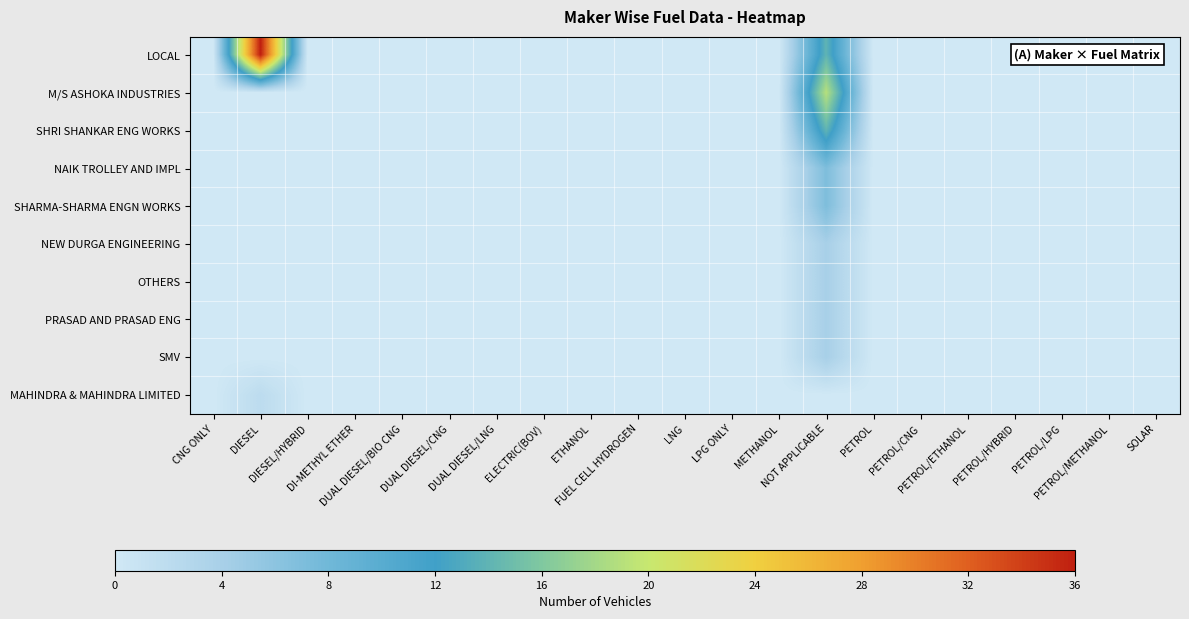

Reading right to left, extract all data points from this chart.

LOCAL: SOLAR=0	PETROL/METHANOL=0	PETROL/LPG=0	PETROL/HYBRID=0	PETROL/ETHANOL=0	PETROL/CNG=0	PETROL=0	NOT APPLICABLE=14	METHANOL=0	LPG ONLY=0	LNG=0	FUEL CELL HYDROGEN=0	ETHANOL=0	ELECTRIC(BOV)=0	DUAL DIESEL/LNG=0	DUAL DIESEL/CNG=0	DUAL DIESEL/BIO CNG=0	DI-METHYL ETHER=0	DIESEL/HYBRID=0	DIESEL=36	CNG ONLY=0
M/S ASHOKA INDUSTRIES: SOLAR=0	PETROL/METHANOL=0	PETROL/LPG=0	PETROL/HYBRID=0	PETROL/ETHANOL=0	PETROL/CNG=0	PETROL=0	NOT APPLICABLE=19	METHANOL=0	LPG ONLY=0	LNG=0	FUEL CELL HYDROGEN=0	ETHANOL=0	ELECTRIC(BOV)=0	DUAL DIESEL/LNG=0	DUAL DIESEL/CNG=0	DUAL DIESEL/BIO CNG=0	DI-METHYL ETHER=0	DIESEL/HYBRID=0	DIESEL=0	CNG ONLY=0
SHRI SHANKAR ENG WORKS: SOLAR=0	PETROL/METHANOL=0	PETROL/LPG=0	PETROL/HYBRID=0	PETROL/ETHANOL=0	PETROL/CNG=0	PETROL=0	NOT APPLICABLE=14	METHANOL=0	LPG ONLY=0	LNG=0	FUEL CELL HYDROGEN=0	ETHANOL=0	ELECTRIC(BOV)=0	DUAL DIESEL/LNG=0	DUAL DIESEL/CNG=0	DUAL DIESEL/BIO CNG=0	DI-METHYL ETHER=0	DIESEL/HYBRID=0	DIESEL=0	CNG ONLY=0
NAIK TROLLEY AND IMPL: SOLAR=0	PETROL/METHANOL=0	PETROL/LPG=0	PETROL/HYBRID=0	PETROL/ETHANOL=0	PETROL/CNG=0	PETROL=0	NOT APPLICABLE=7	METHANOL=0	LPG ONLY=0	LNG=0	FUEL CELL HYDROGEN=0	ETHANOL=0	ELECTRIC(BOV)=0	DUAL DIESEL/LNG=0	DUAL DIESEL/CNG=0	DUAL DIESEL/BIO CNG=0	DI-METHYL ETHER=0	DIESEL/HYBRID=0	DIESEL=0	CNG ONLY=0
SHARMA-SHARMA ENGN WORKS: SOLAR=0	PETROL/METHANOL=0	PETROL/LPG=0	PETROL/HYBRID=0	PETROL/ETHANOL=0	PETROL/CNG=0	PETROL=0	NOT APPLICABLE=7	METHANOL=0	LPG ONLY=0	LNG=0	FUEL CELL HYDROGEN=0	ETHANOL=0	ELECTRIC(BOV)=0	DUAL DIESEL/LNG=0	DUAL DIESEL/CNG=0	DUAL DIESEL/BIO CNG=0	DI-METHYL ETHER=0	DIESEL/HYBRID=0	DIESEL=0	CNG ONLY=0
NEW DURGA ENGINEERING: SOLAR=0	PETROL/METHANOL=0	PETROL/LPG=0	PETROL/HYBRID=0	PETROL/ETHANOL=0	PETROL/CNG=0	PETROL=0	NOT APPLICABLE=4	METHANOL=0	LPG ONLY=0	LNG=0	FUEL CELL HYDROGEN=0	ETHANOL=0	ELECTRIC(BOV)=0	DUAL DIESEL/LNG=0	DUAL DIESEL/CNG=0	DUAL DIESEL/BIO CNG=0	DI-METHYL ETHER=0	DIESEL/HYBRID=0	DIESEL=0	CNG ONLY=0
OTHERS: SOLAR=0	PETROL/METHANOL=0	PETROL/LPG=0	PETROL/HYBRID=0	PETROL/ETHANOL=0	PETROL/CNG=0	PETROL=0	NOT APPLICABLE=4	METHANOL=0	LPG ONLY=0	LNG=0	FUEL CELL HYDROGEN=0	ETHANOL=0	ELECTRIC(BOV)=0	DUAL DIESEL/LNG=0	DUAL DIESEL/CNG=0	DUAL DIESEL/BIO CNG=0	DI-METHYL ETHER=0	DIESEL/HYBRID=0	DIESEL=0	CNG ONLY=0
PRASAD AND PRASAD ENG: SOLAR=0	PETROL/METHANOL=0	PETROL/LPG=0	PETROL/HYBRID=0	PETROL/ETHANOL=0	PETROL/CNG=0	PETROL=0	NOT APPLICABLE=4	METHANOL=0	LPG ONLY=0	LNG=0	FUEL CELL HYDROGEN=0	ETHANOL=0	ELECTRIC(BOV)=0	DUAL DIESEL/LNG=0	DUAL DIESEL/CNG=0	DUAL DIESEL/BIO CNG=0	DI-METHYL ETHER=0	DIESEL/HYBRID=0	DIESEL=0	CNG ONLY=0
SMV: SOLAR=0	PETROL/METHANOL=0	PETROL/LPG=0	PETROL/HYBRID=0	PETROL/ETHANOL=0	PETROL/CNG=0	PETROL=0	NOT APPLICABLE=4	METHANOL=0	LPG ONLY=0	LNG=0	FUEL CELL HYDROGEN=0	ETHANOL=0	ELECTRIC(BOV)=0	DUAL DIESEL/LNG=0	DUAL DIESEL/CNG=0	DUAL DIESEL/BIO CNG=0	DI-METHYL ETHER=0	DIESEL/HYBRID=0	DIESEL=0	CNG ONLY=0
MAHINDRA & MAHINDRA LIMITED: SOLAR=0	PETROL/METHANOL=0	PETROL/LPG=0	PETROL/HYBRID=0	PETROL/ETHANOL=0	PETROL/CNG=0	PETROL=0	NOT APPLICABLE=0	METHANOL=0	LPG ONLY=0	LNG=0	FUEL CELL HYDROGEN=0	ETHANOL=0	ELECTRIC(BOV)=0	DUAL DIESEL/LNG=0	DUAL DIESEL/CNG=0	DUAL DIESEL/BIO CNG=0	DI-METHYL ETHER=0	DIESEL/HYBRID=0	DIESEL=2	CNG ONLY=0